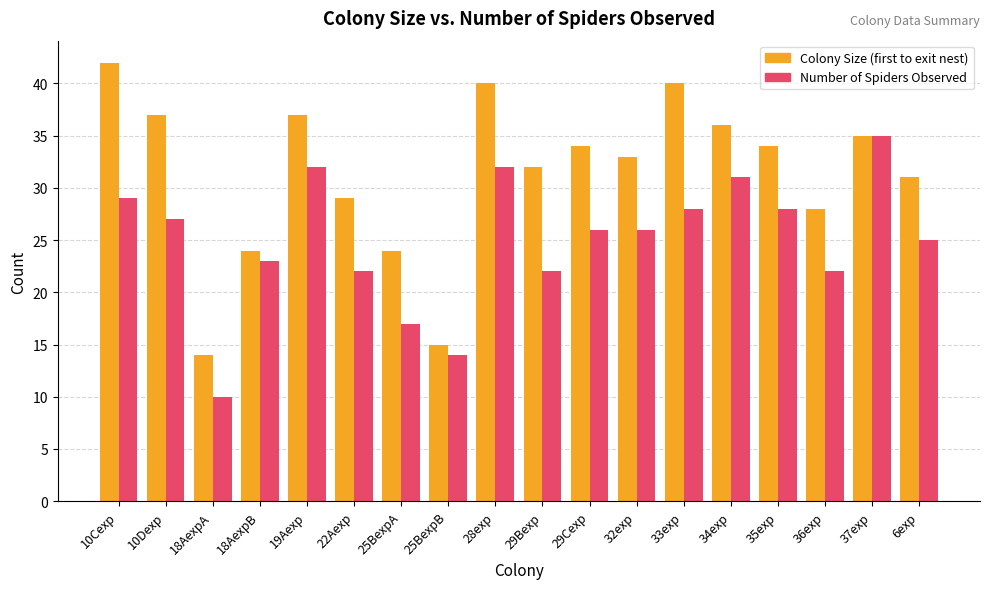

What is the lowest value of the Number of Spiders Observed series?

10